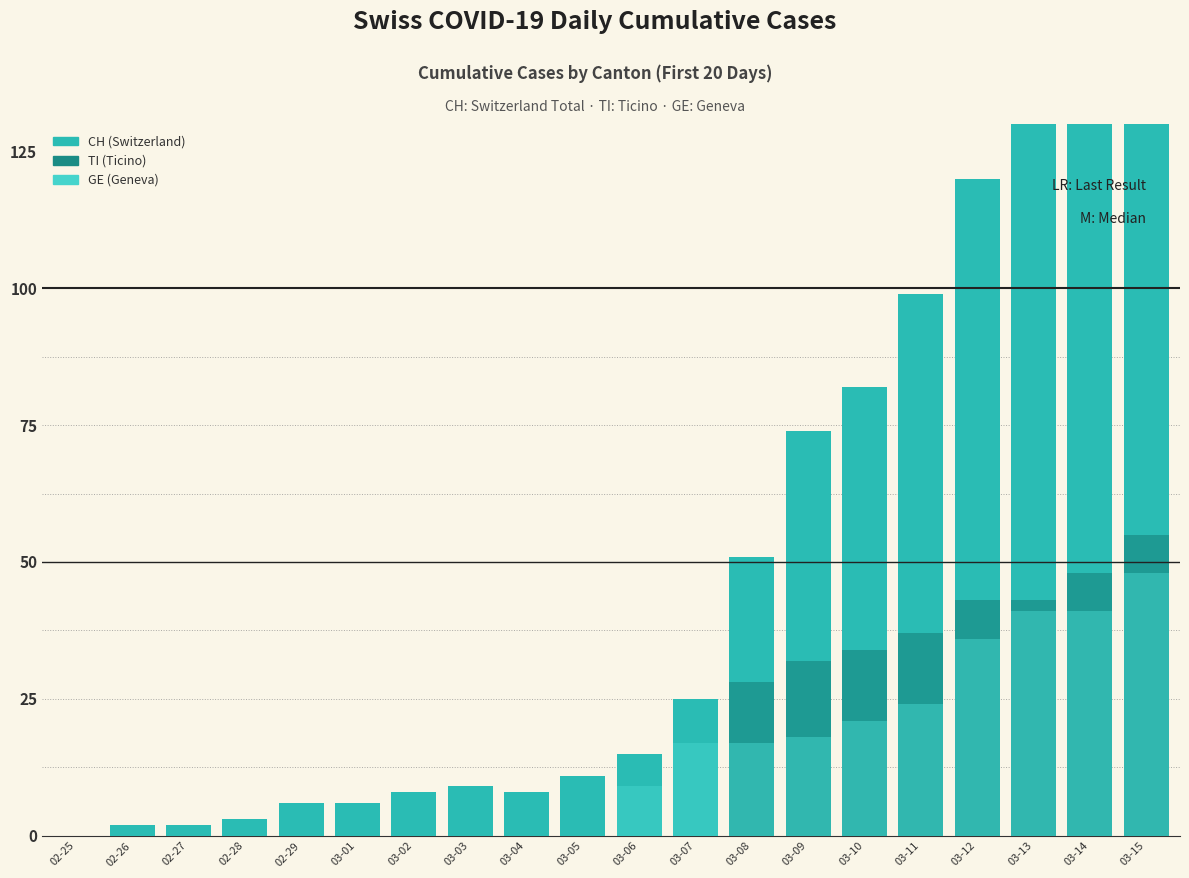

How many values in the CH series are below 15?

10